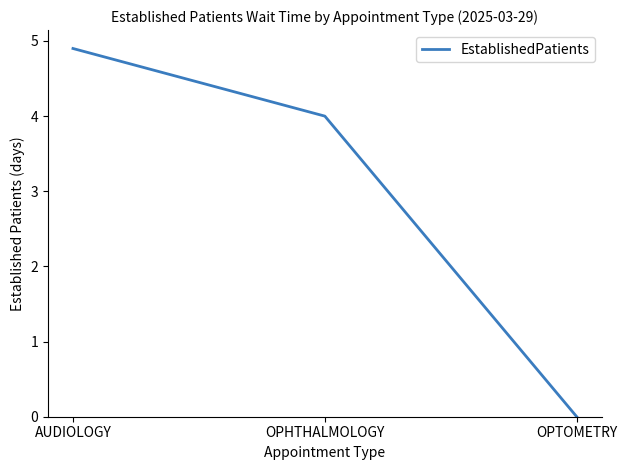

Which label corresponds to the largest value in the chart?

AUDIOLOGY